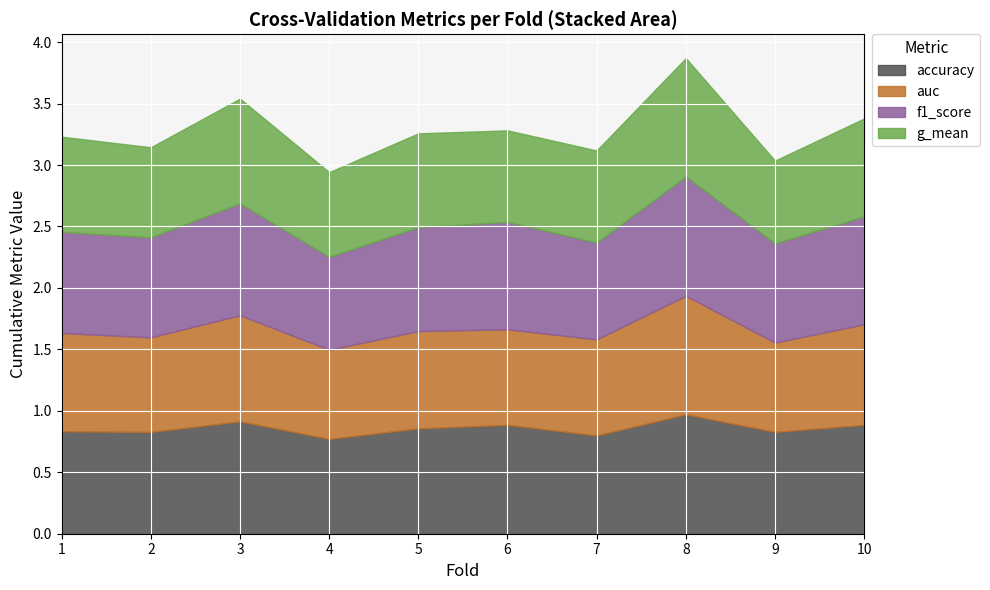

List the series in order of their peak value, highest first.

accuracy, f1_score, auc, g_mean